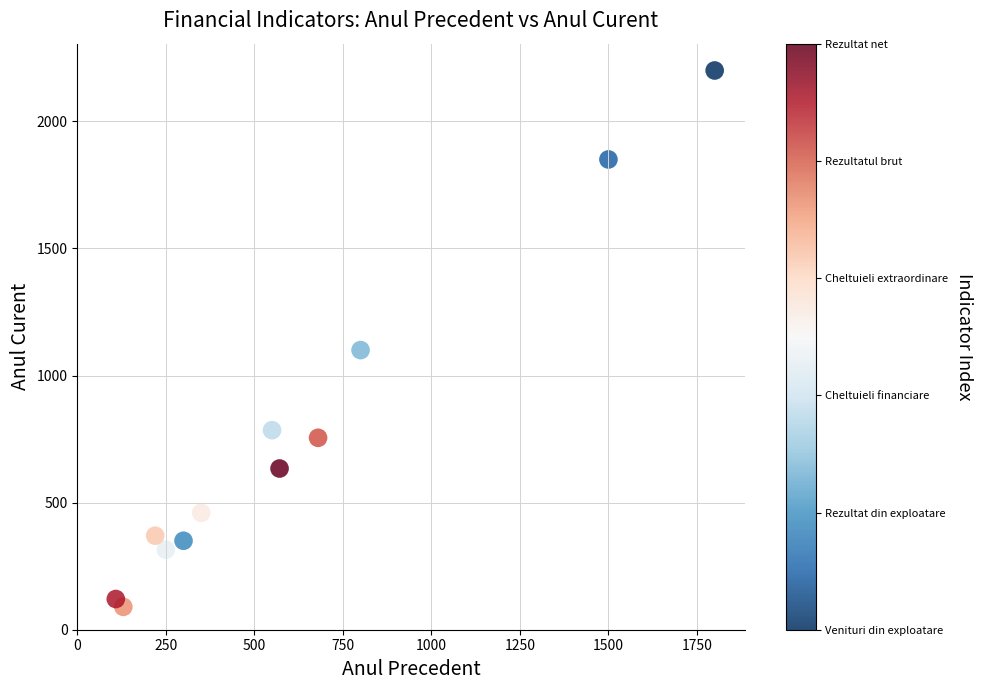

What Y value in the scatter plot is closest to 1145?

1100.0